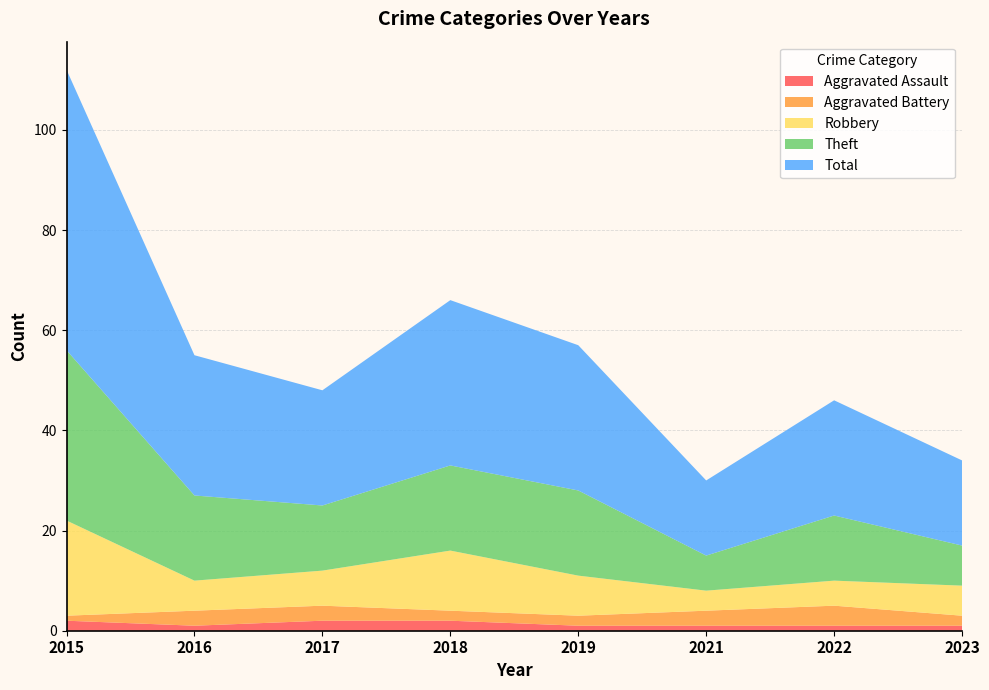

Reading left to right, transcribe all the data shown in this chart.

Aggravated Assault: 2015=2	2016=1	2017=2	2018=2	2019=1	2021=1	2022=1	2023=1
Aggravated Battery: 2015=1	2016=3	2017=3	2018=2	2019=2	2021=3	2022=4	2023=2
Robbery: 2015=19	2016=6	2017=7	2018=12	2019=8	2021=4	2022=5	2023=6
Theft: 2015=34	2016=17	2017=13	2018=17	2019=17	2021=7	2022=13	2023=8
Total: 2015=56	2016=28	2017=23	2018=33	2019=29	2021=15	2022=23	2023=17